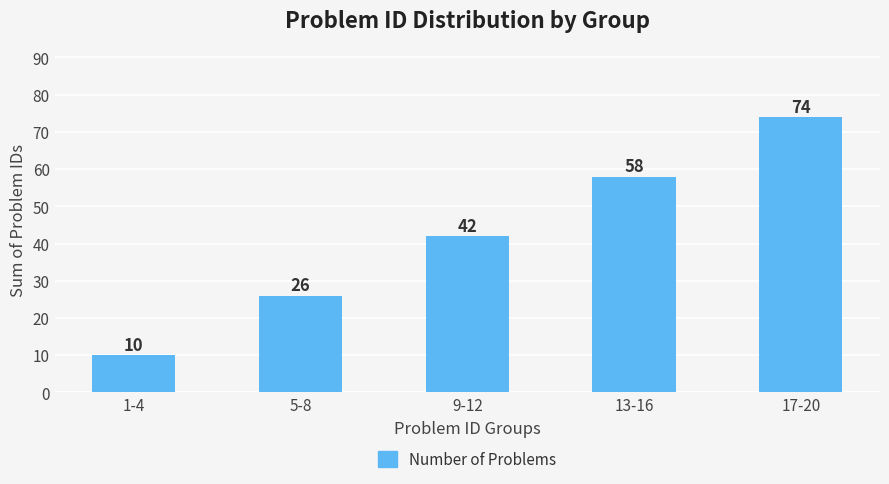

What is the smallest value displayed?

10